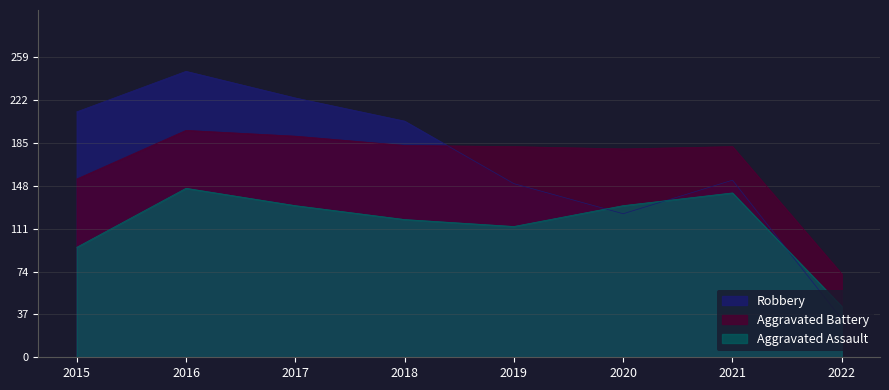

At which category does Aggravated Battery reach its first local valley?

2020